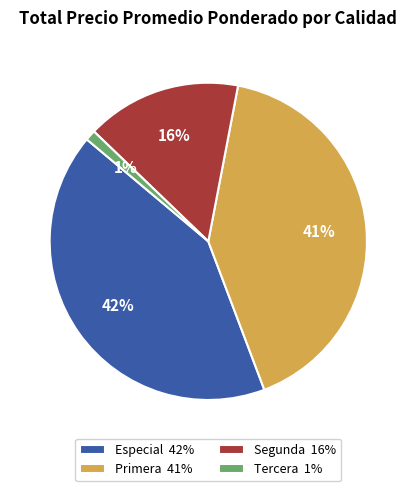

Combined, do Tercera 1% and Segunda 16% account for over 50%?

No